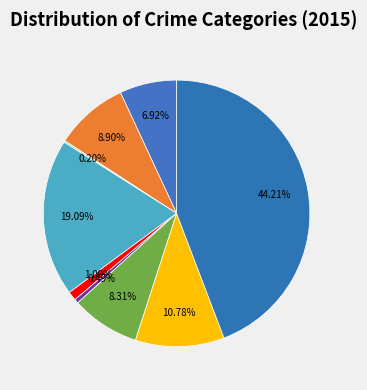

How many segments does this pie chart have?

9